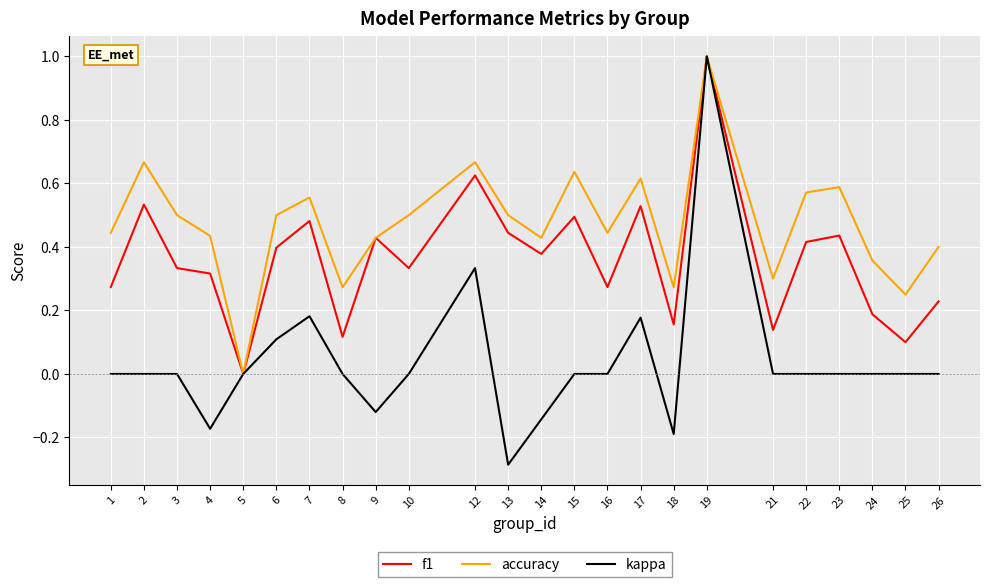

True or false: accuracy has a value of 0.3 at 4.

False